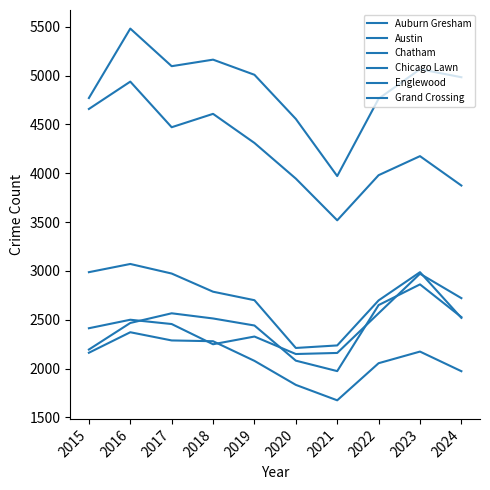

What is the total value across all series at 2022?

18712